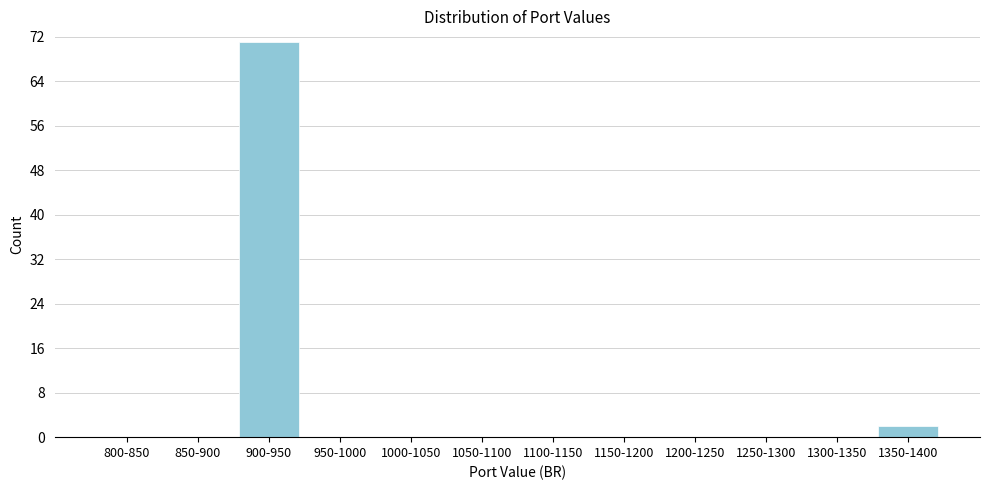

Reading right to left, extract all data points from this chart.

1350-1400=2	1300-1350=0	1250-1300=0	1200-1250=0	1150-1200=0	1100-1150=0	1050-1100=0	1000-1050=0	950-1000=0	900-950=71	850-900=0	800-850=0